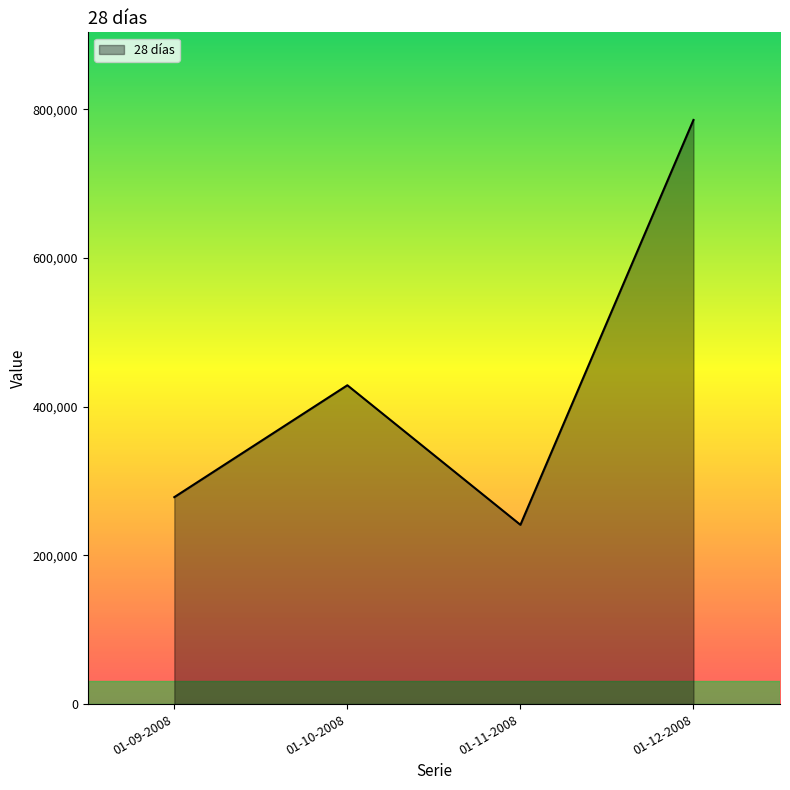

How many lines are shown in the chart?

1